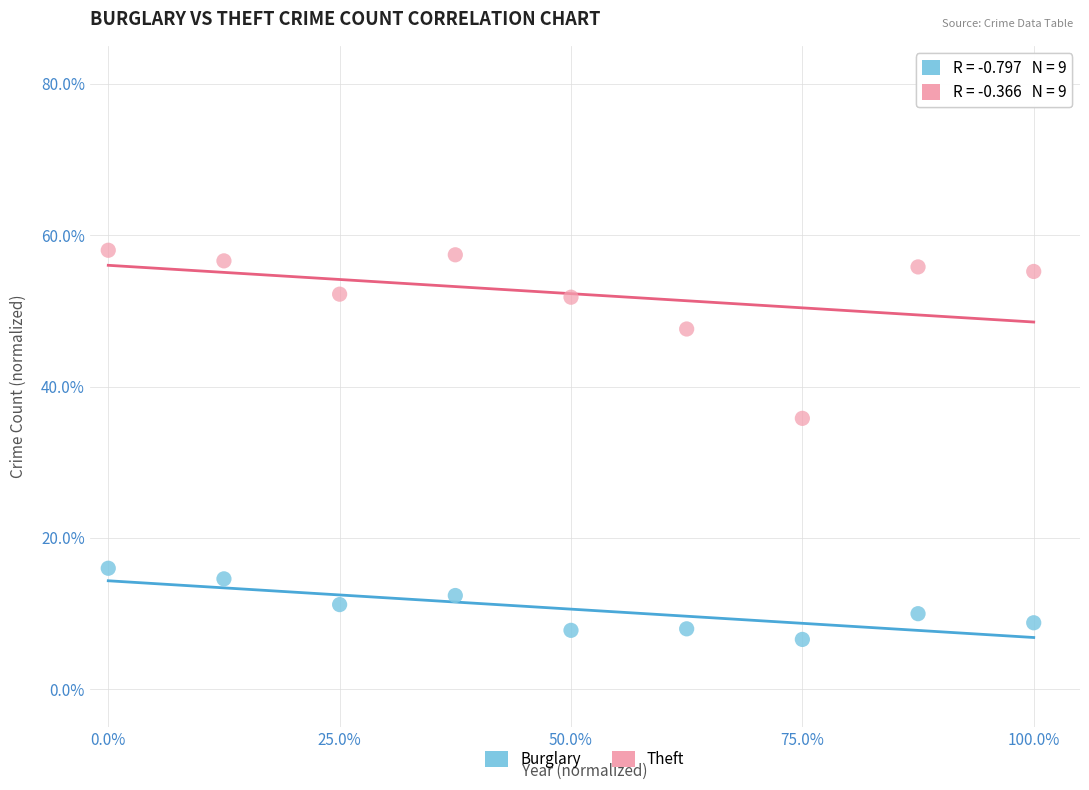

What are all the series names shown in the legend?

Burglary, Theft